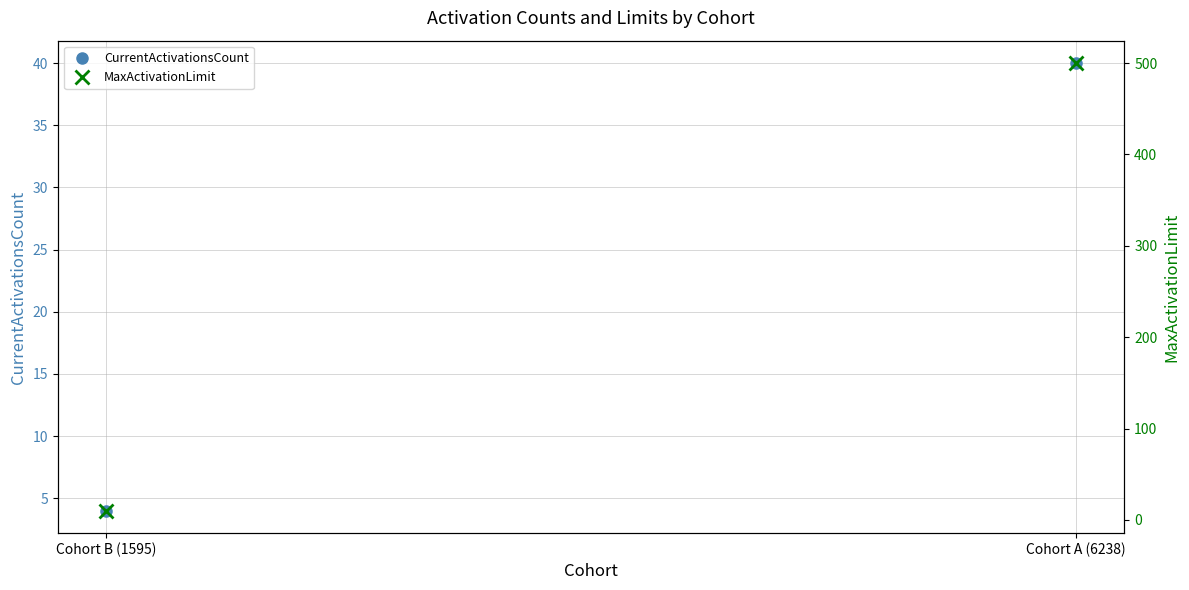

List the series in order of their overall mean, highest first.

MaxActivationLimit, CurrentActivationsCount